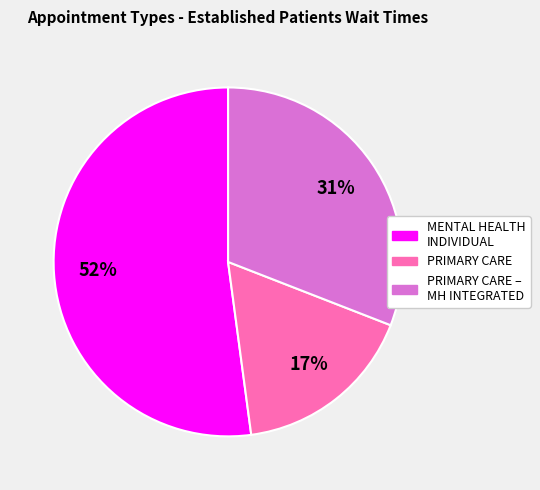

To the nearest percent, what is the difference between the largest and smallest slice percentages?

35%